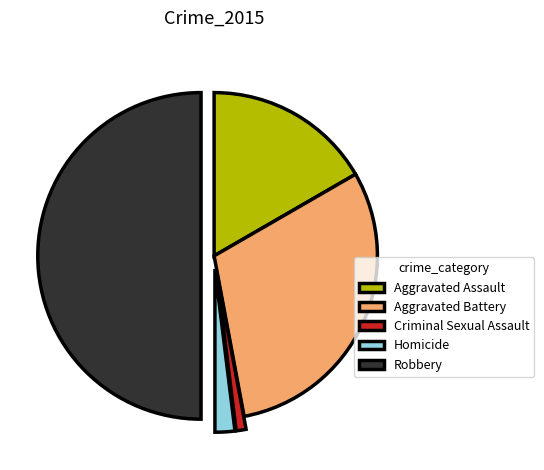

How many slices are in this pie chart?

5